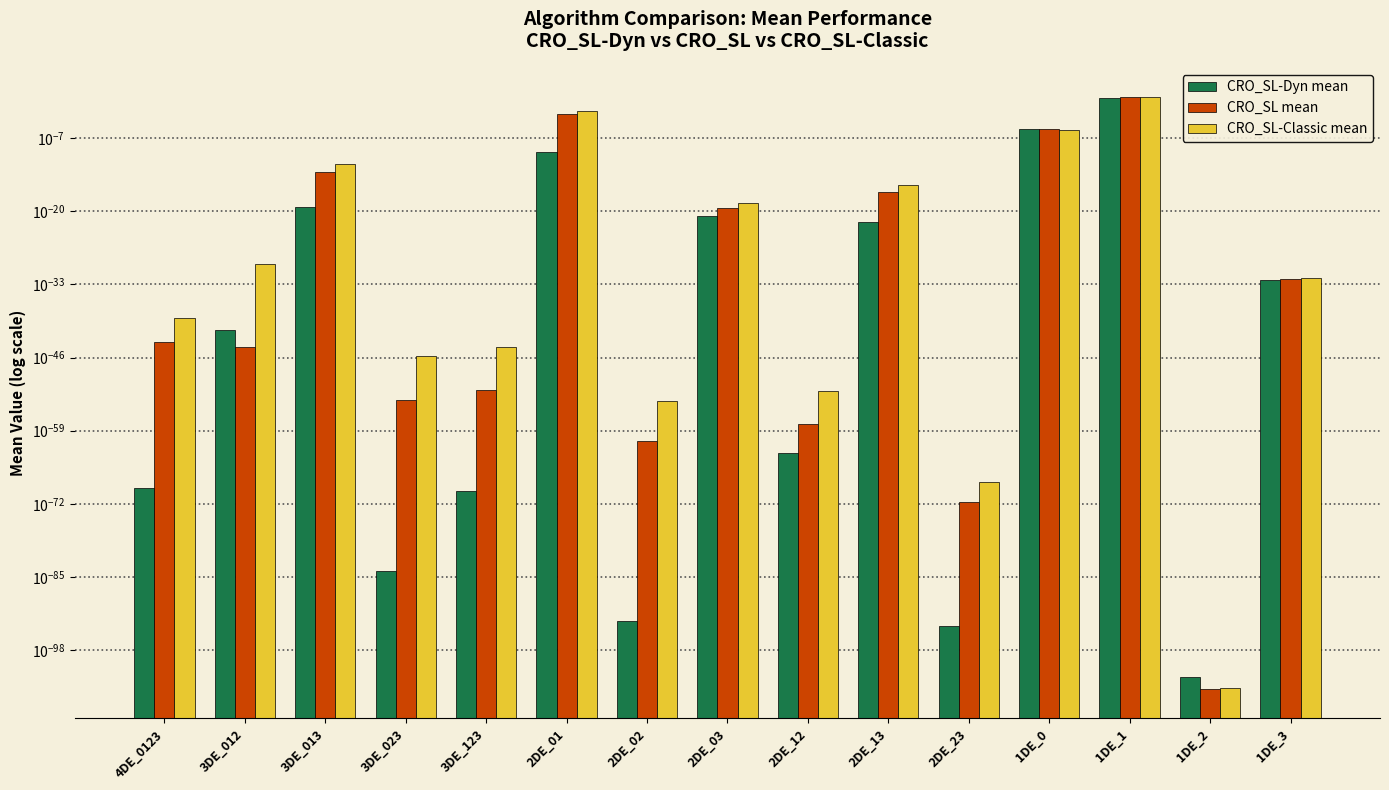

List the series in order of their peak value, lowest first.

CRO_SL-Dyn mean, CRO_SL-Classic mean, CRO_SL mean